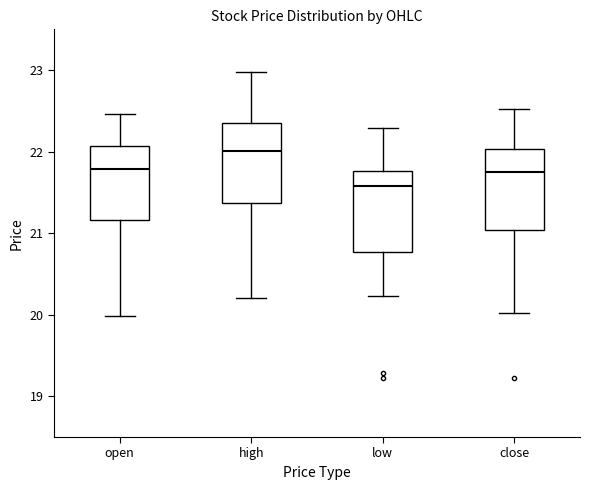

Which box has the lowest median line?

low